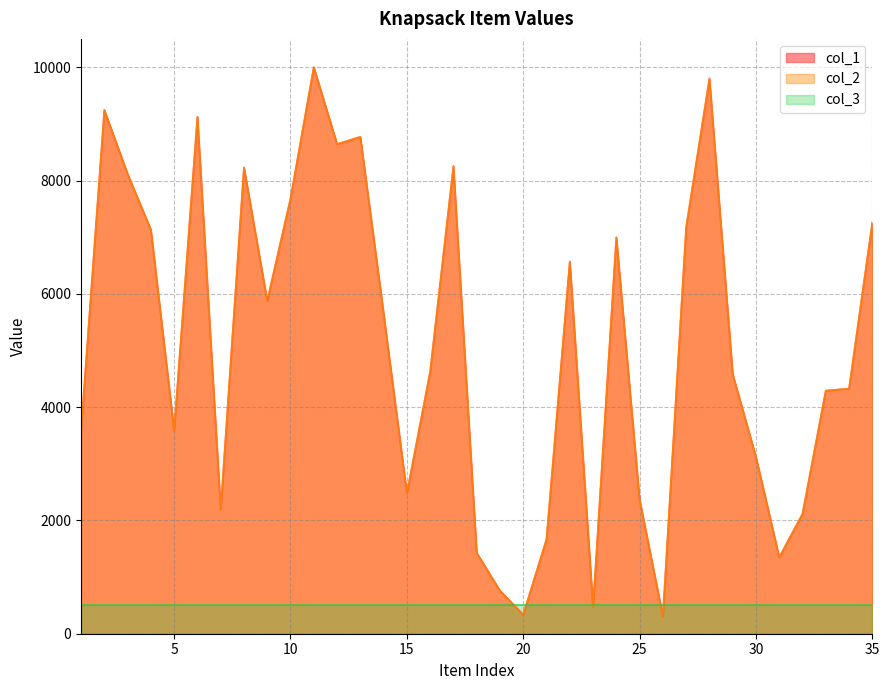

True or false: col_1 has more than 2 interior local peaks.

True